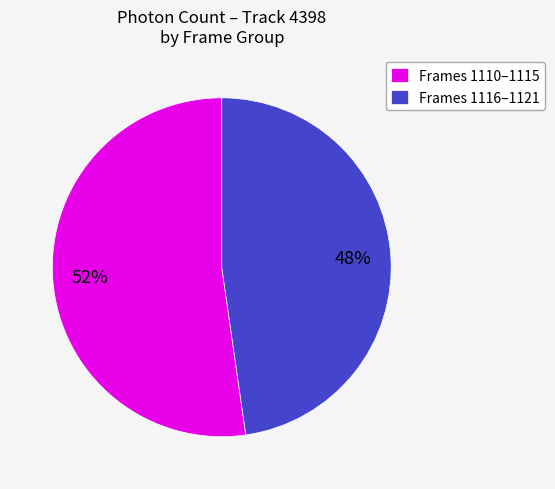

Do Frames 1110–1115 and Frames 1116–1121 together represent more than half of the pie?

Yes